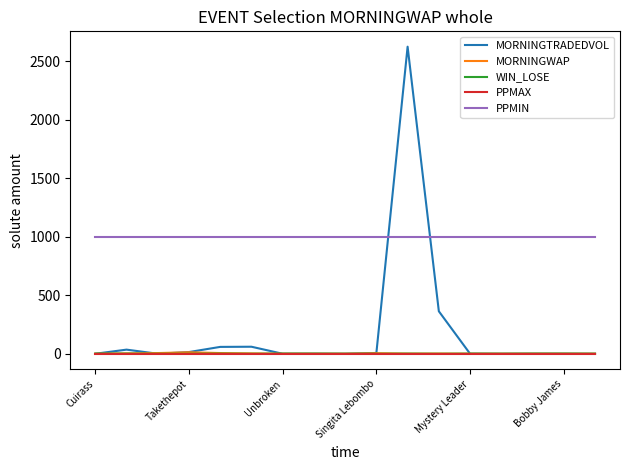

Which series has the largest total across all categories?

PPMIN